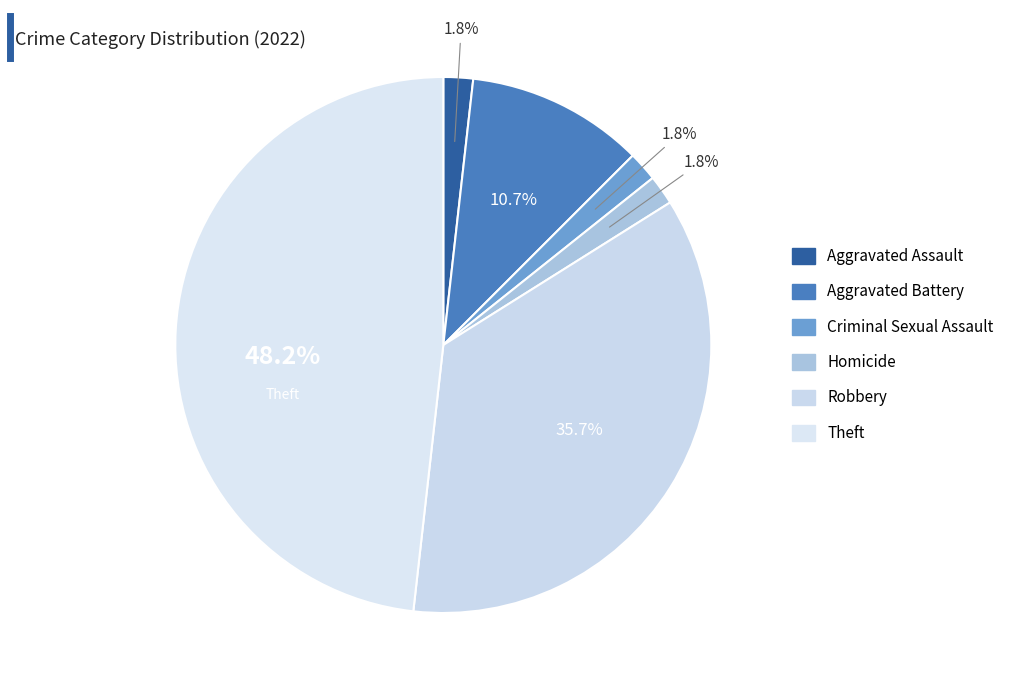

What percentage is the Aggravated Assault slice, to the nearest percent?

2%